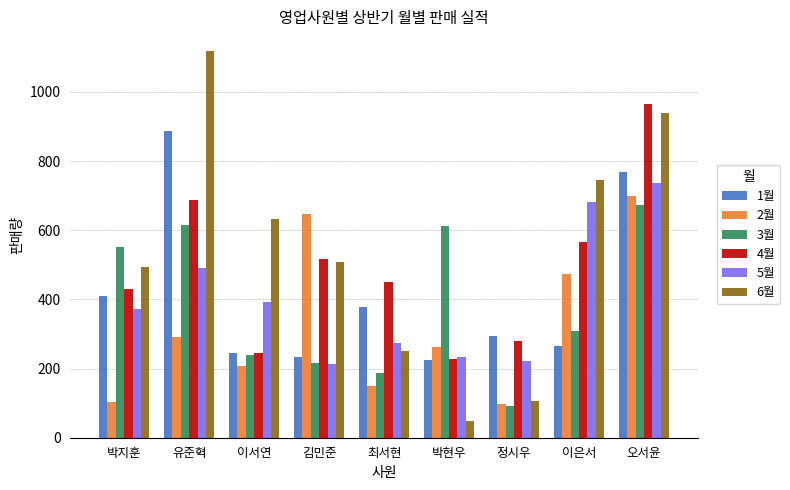

Is the value of 6월 at 유준혁 greater than the value of 4월 at 김민준?

Yes